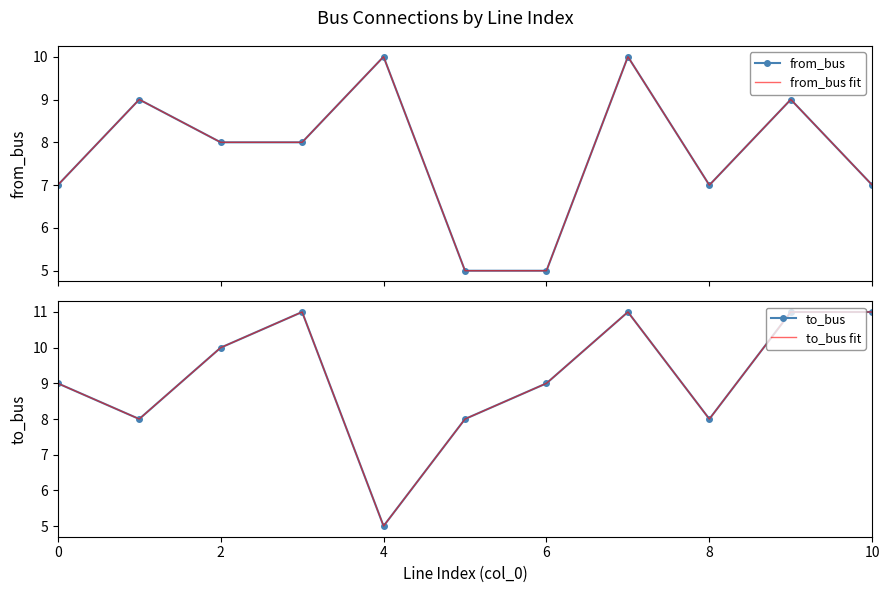

What are all the series names shown in the legend?

from_bus, from_bus fit, to_bus, to_bus fit